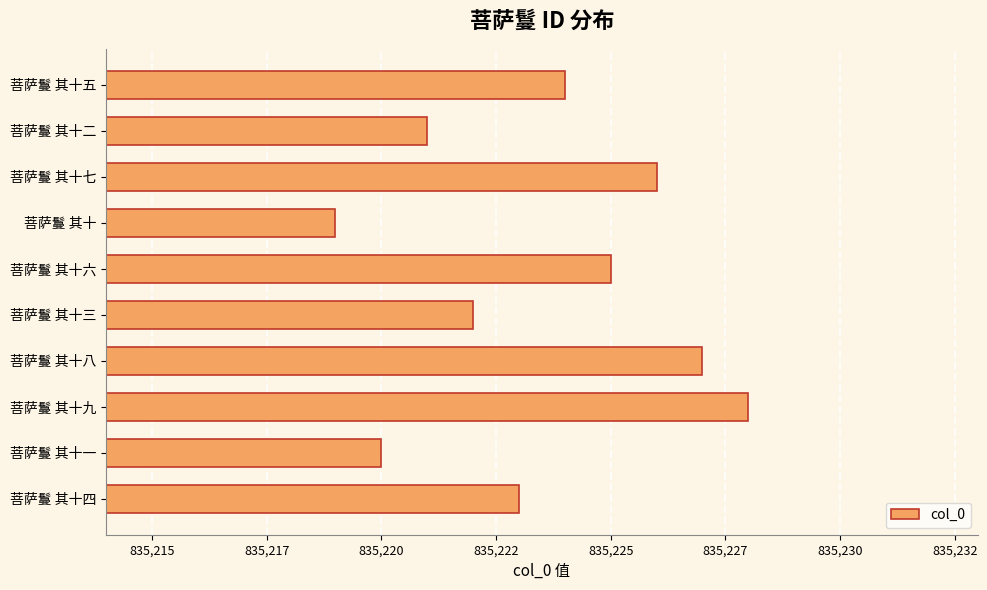

List the labels in order of value, largest first.

菩萨鬘 其十九, 菩萨鬘 其十八, 菩萨鬘 其十七, 菩萨鬘 其十六, 菩萨鬘 其十五, 菩萨鬘 其十四, 菩萨鬘 其十三, 菩萨鬘 其十二, 菩萨鬘 其十一, 菩萨鬘 其十